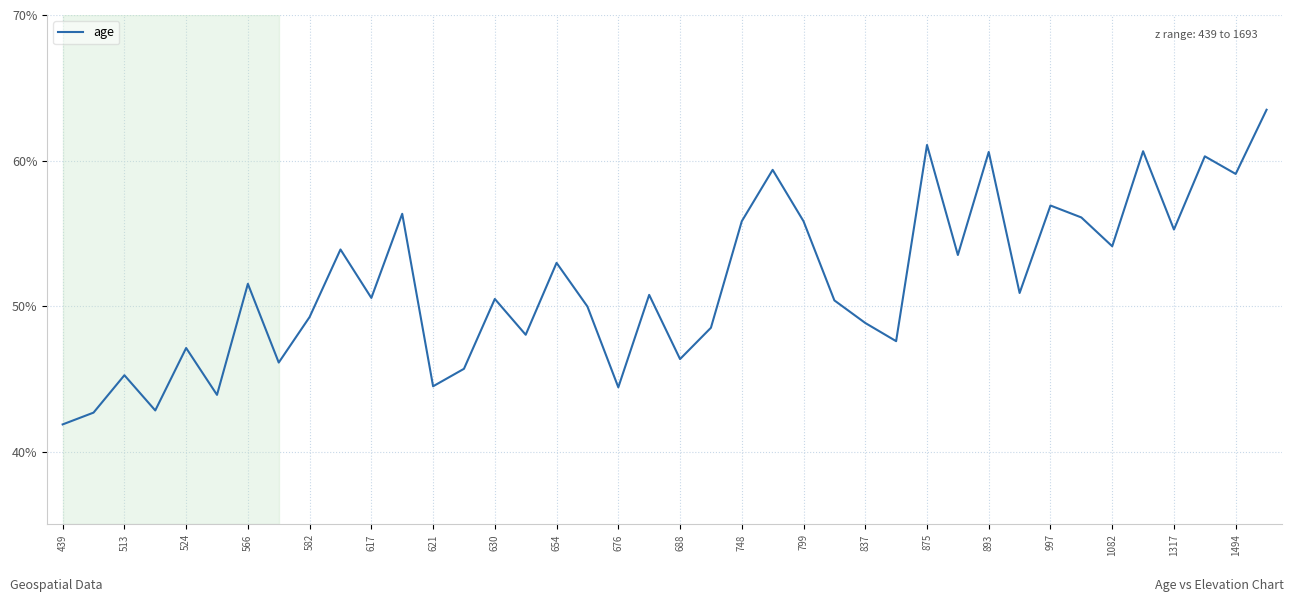

What is the minimum value shown in the chart?

0.4